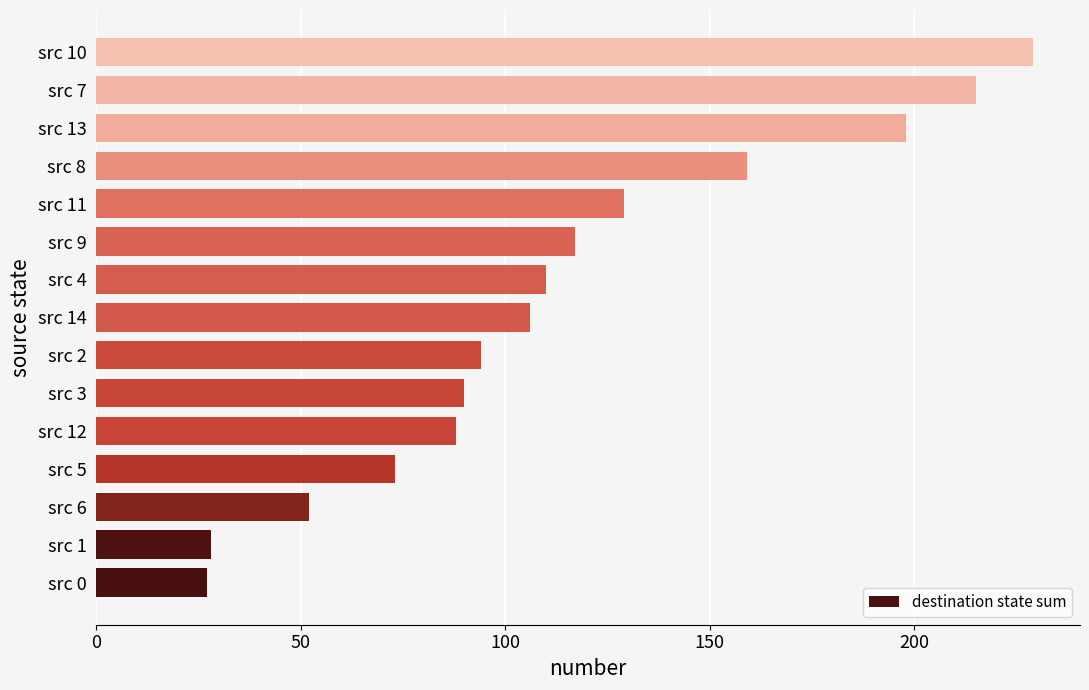

The value at src 10 is 369. True or false?

False